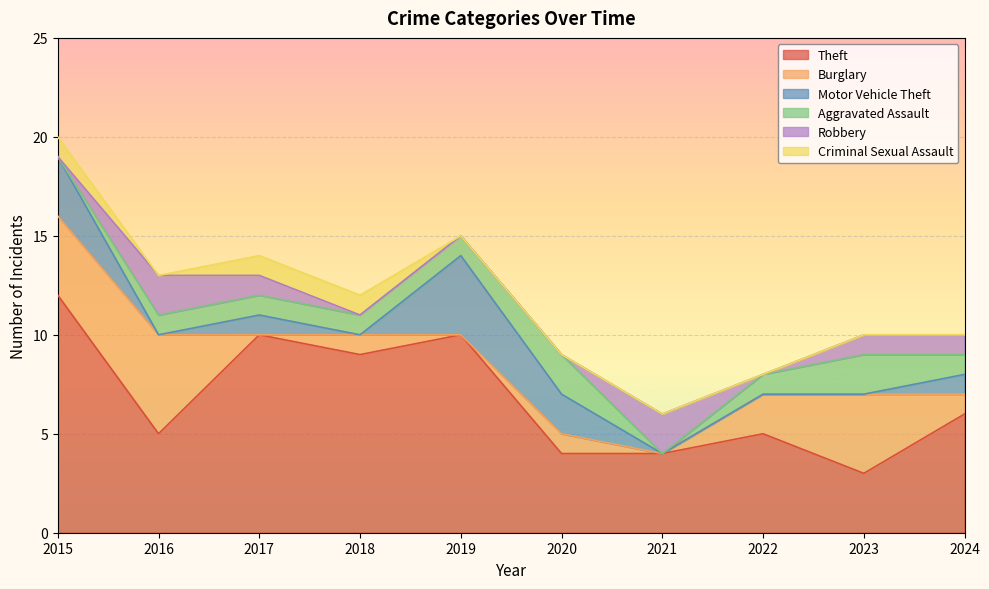

The Theft series shows 4 at 2021. True or false?

True